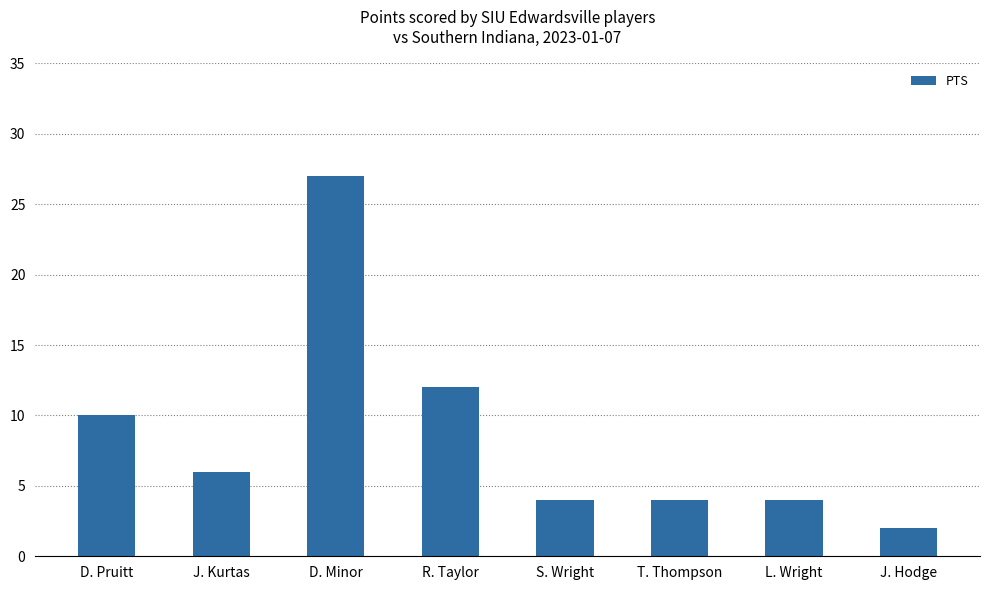

At which category does the chart reach its peak across all series?

D. Minor